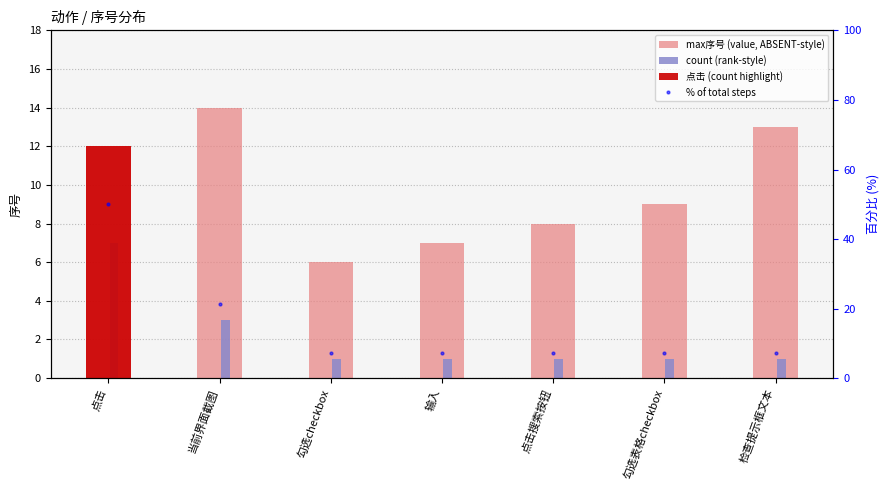

At how many categories does at least one series exceed 6?

7